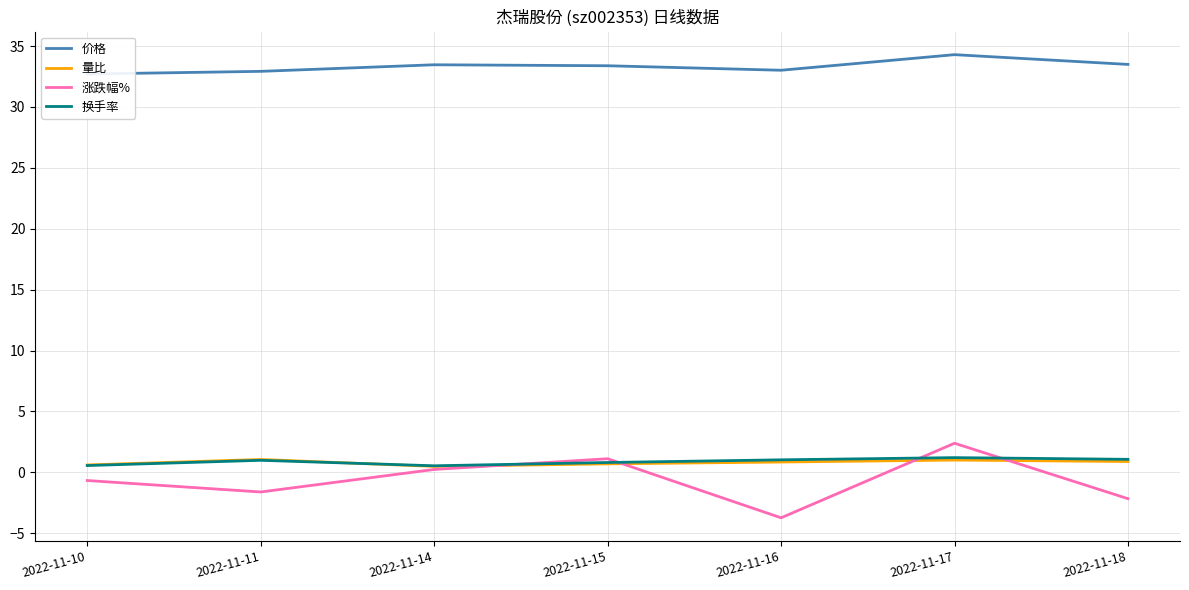

True or false: 涨跌幅% has more than 1 points higher than both neighbors.

True